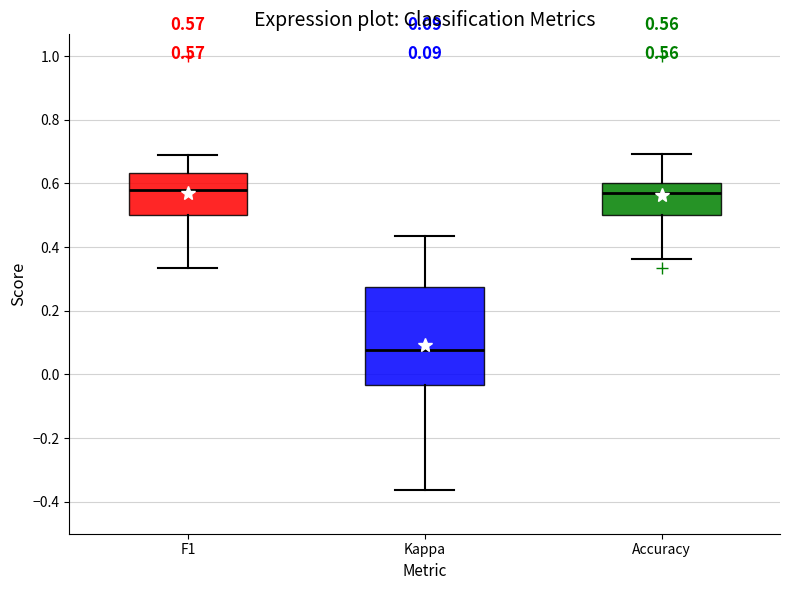

Comparing the boxes themselves (not the whiskers), which one is the tallest?

Kappa